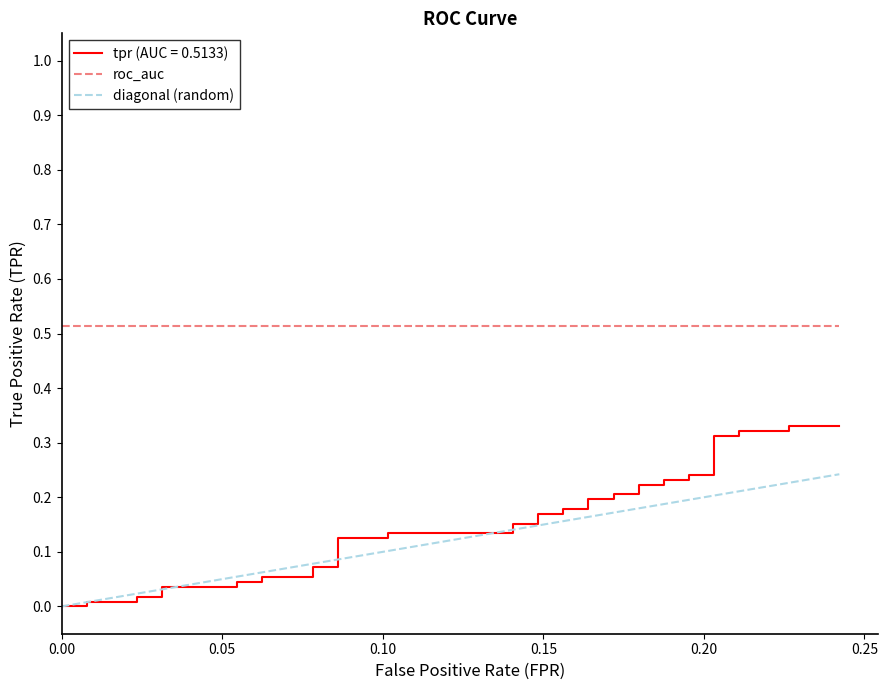

What is the average value of the diagonal (random) series?

0.1